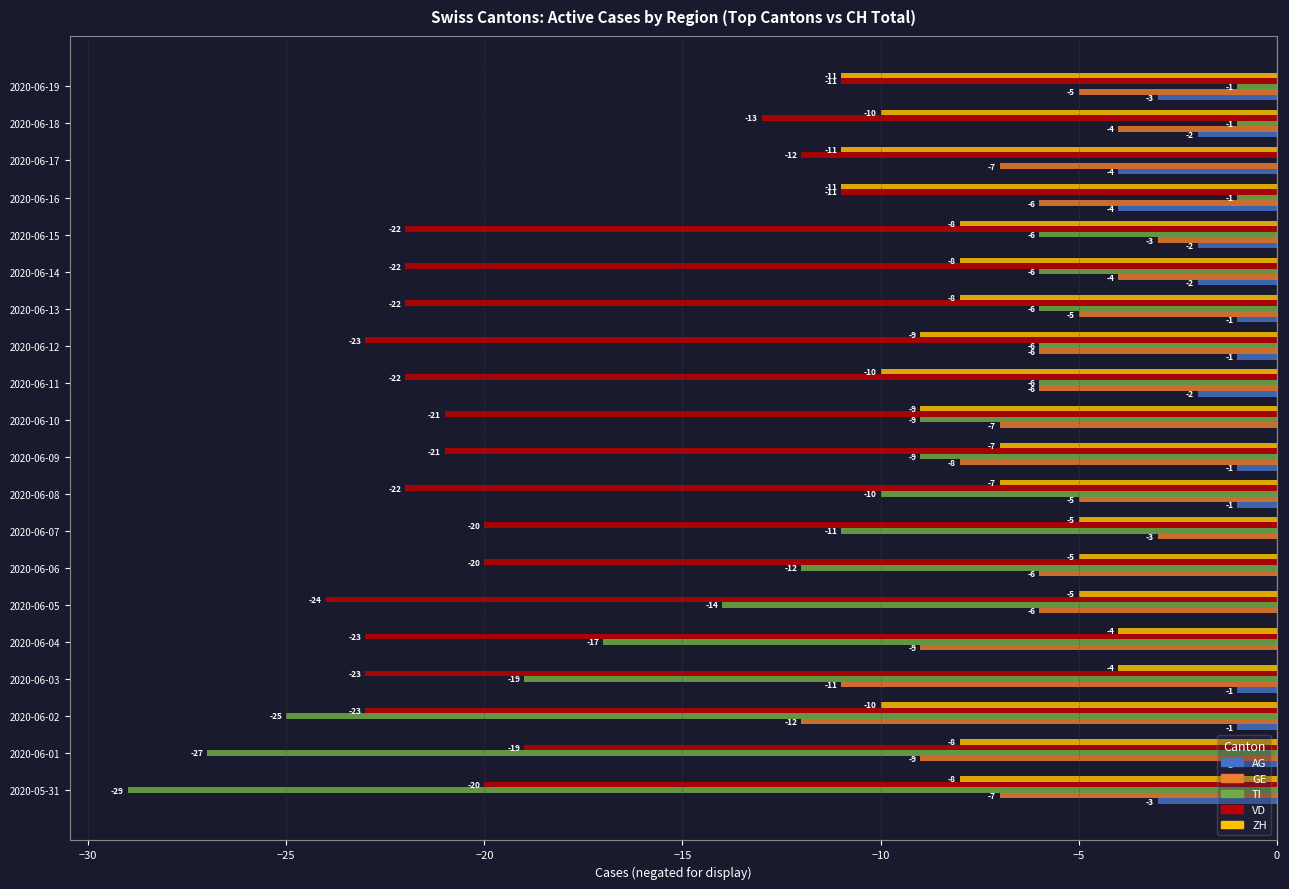

Between 2020-06-07 and 2020-06-14, which series saw the biggest shift?

TI